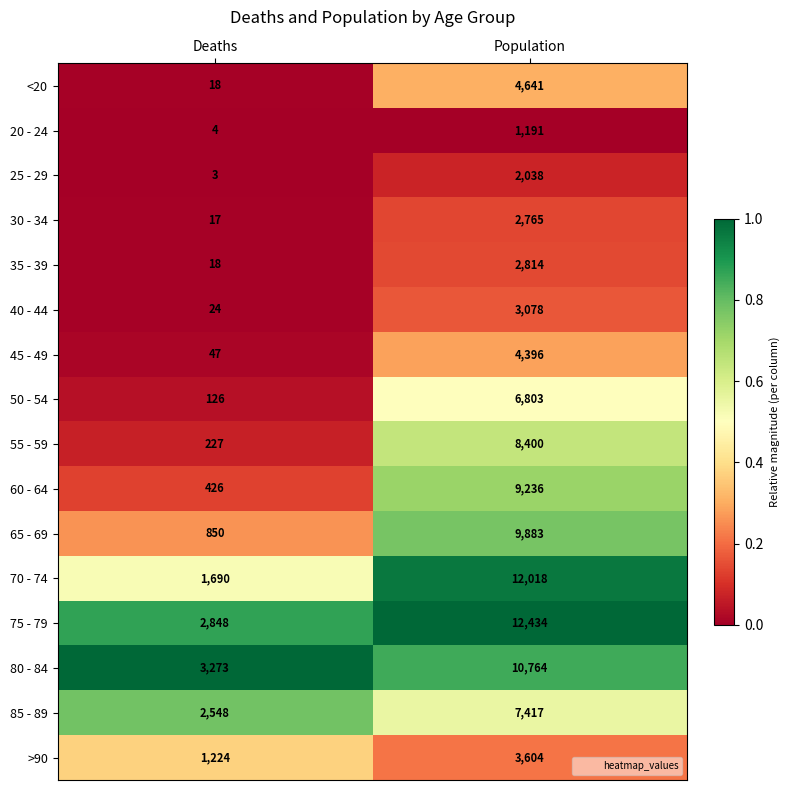

The value of 30 - 34 at Deaths is 26. True or false?

False